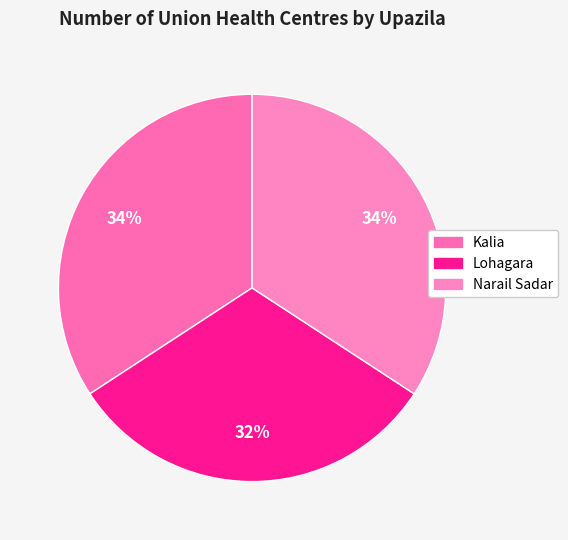

The Lohagara slice represents 21% of the pie. True or false?

False